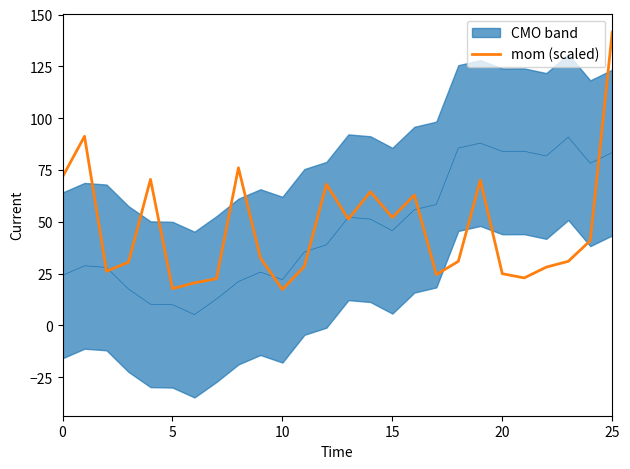

The chart shows a value of 7.3 at 7. True or false?

False